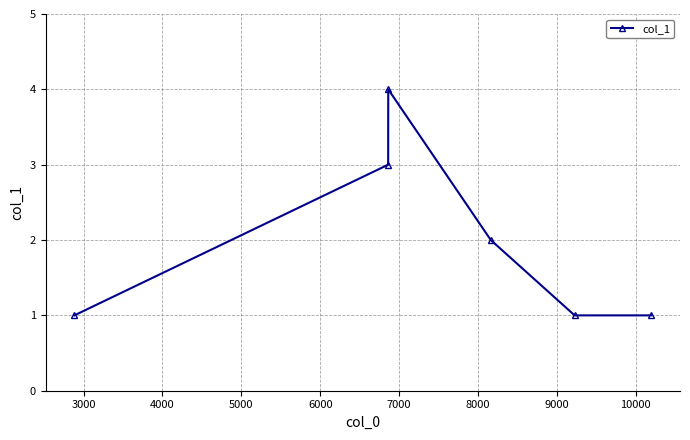

What is the difference between the maximum and second lowest values?

3